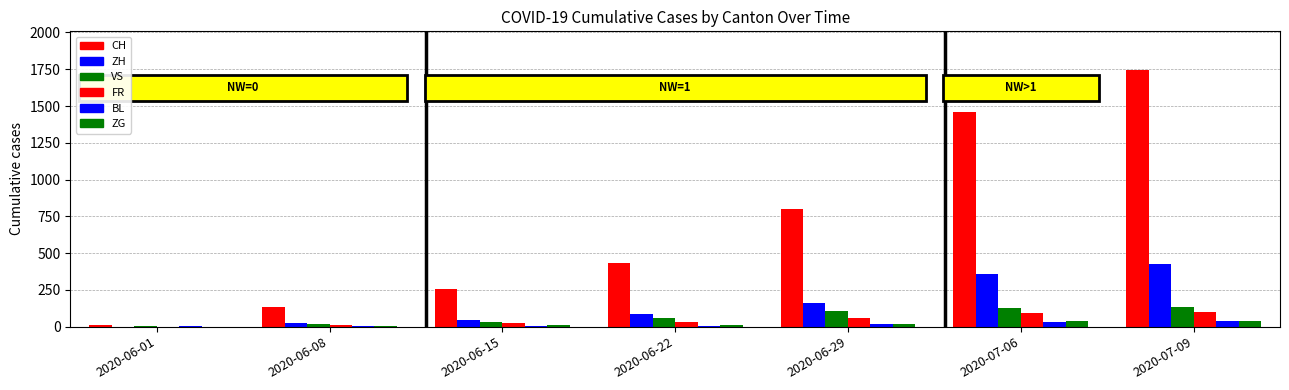

Are the bars horizontal?

No